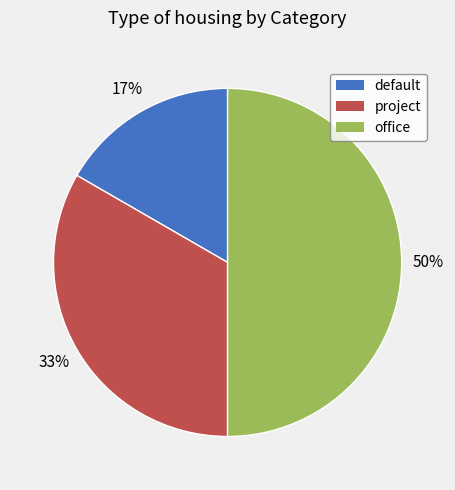

Count the number of slices in the pie.

3